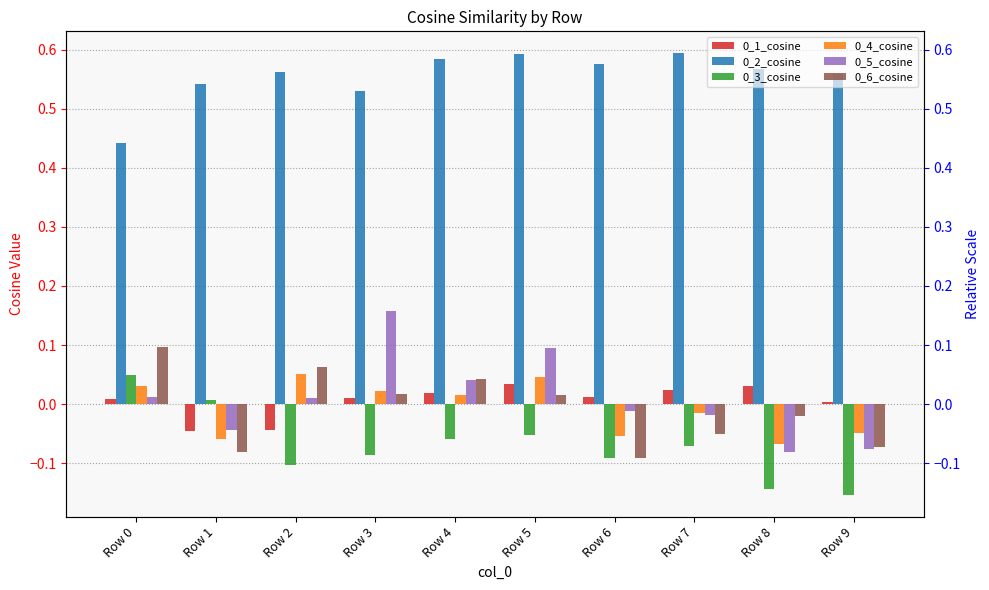

What is the sum of all 0_1_cosine values?

0.1